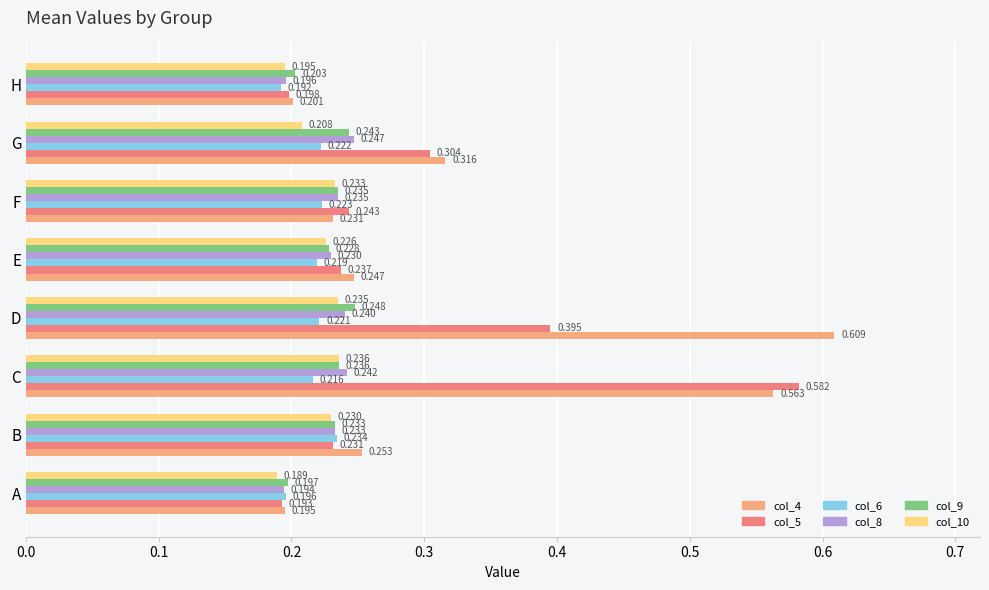

Which series has the largest total across all categories?

col_4